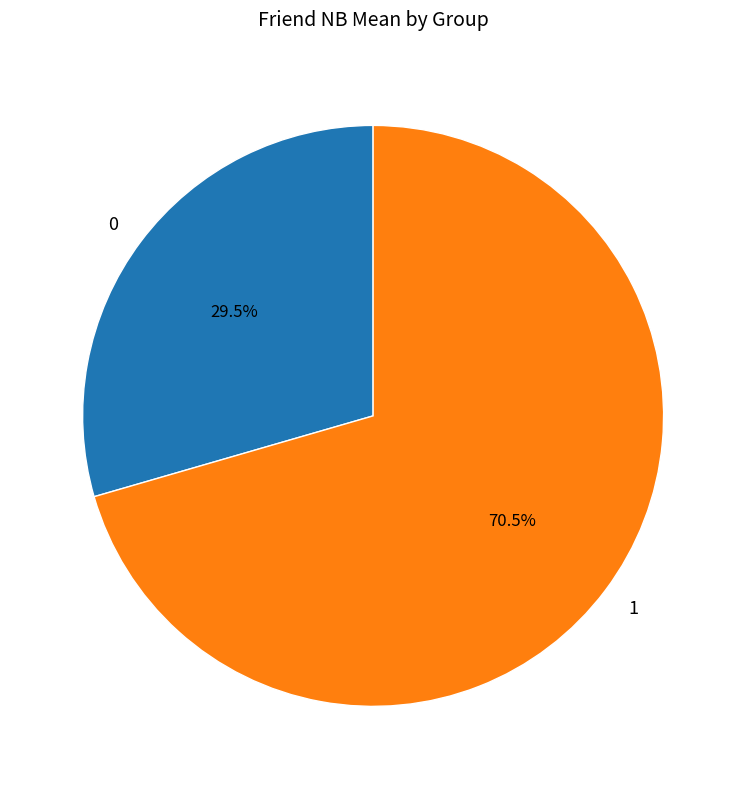

What percentage do 1 and 0 together represent?

100.0%